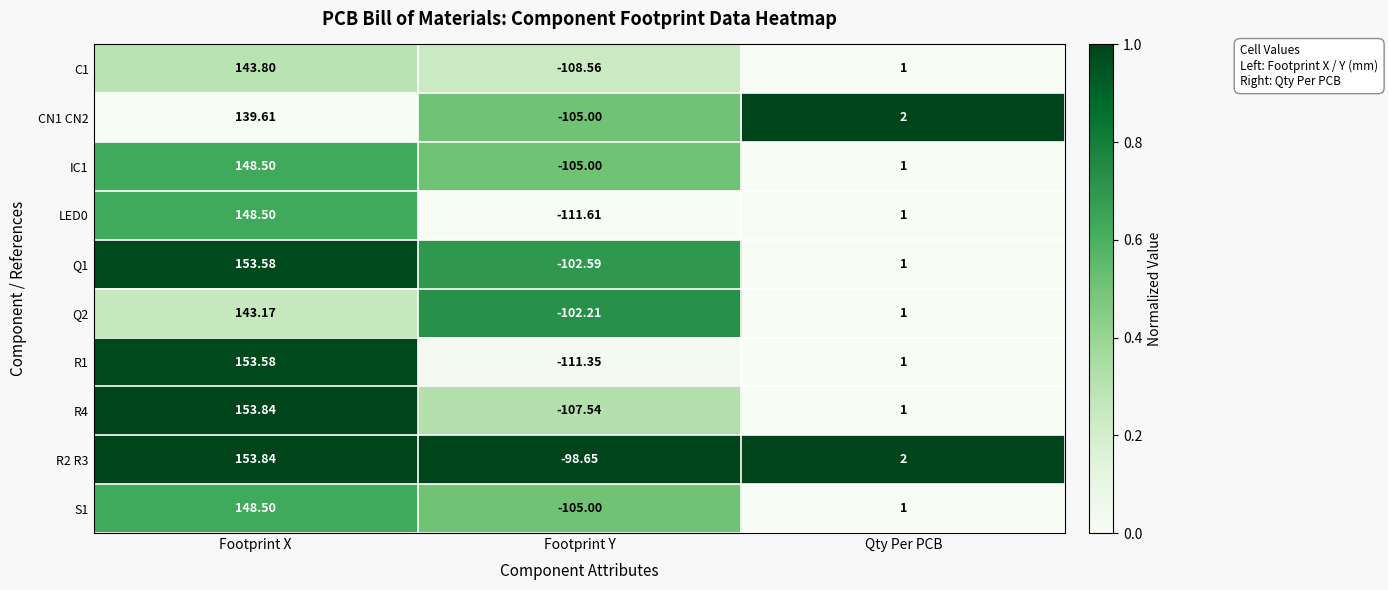

Which category has the lowest value across all series?

Footprint Y